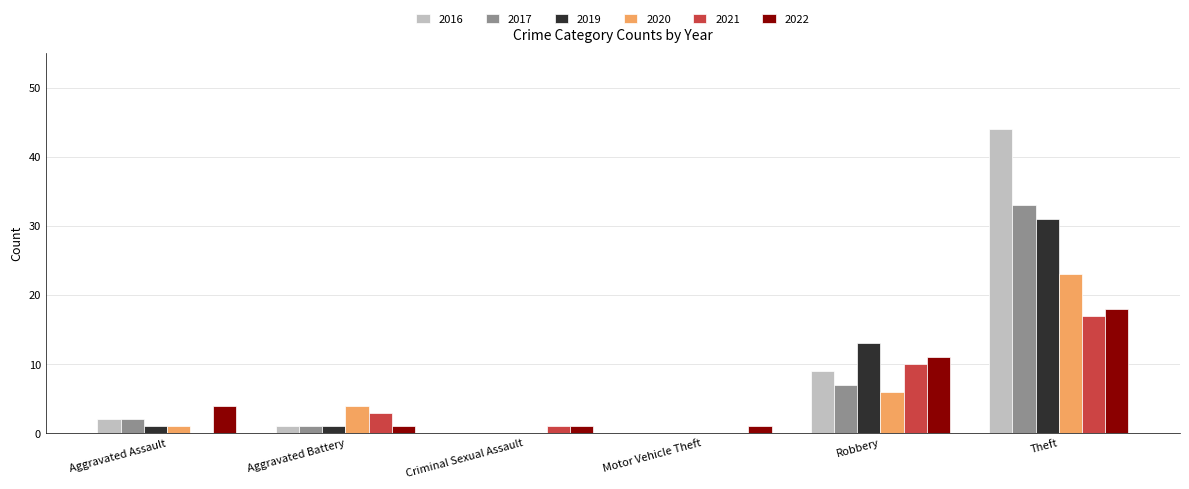

The 2016 series shows 18 at Motor Vehicle Theft. True or false?

False